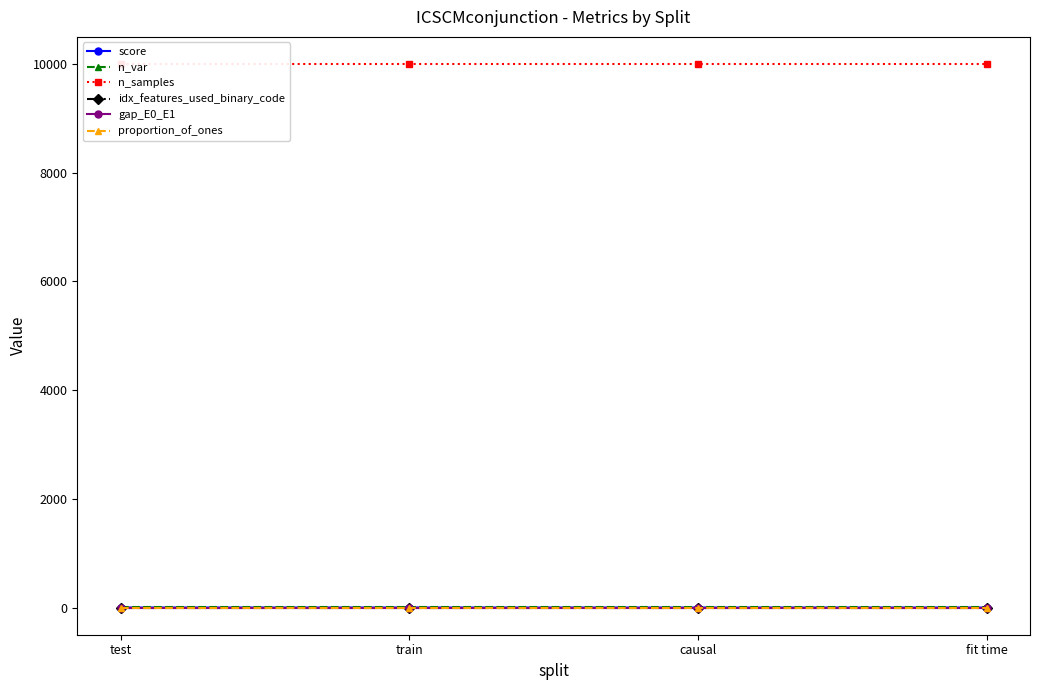

What is the label of the 2nd point from the right?

causal